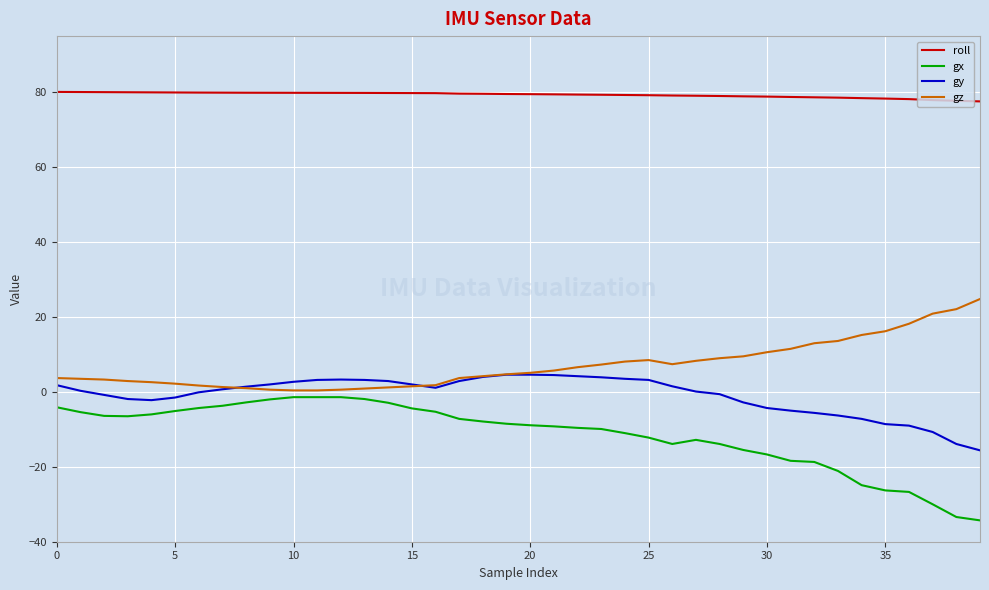

What are all the series names shown in the legend?

roll, gx, gy, gz